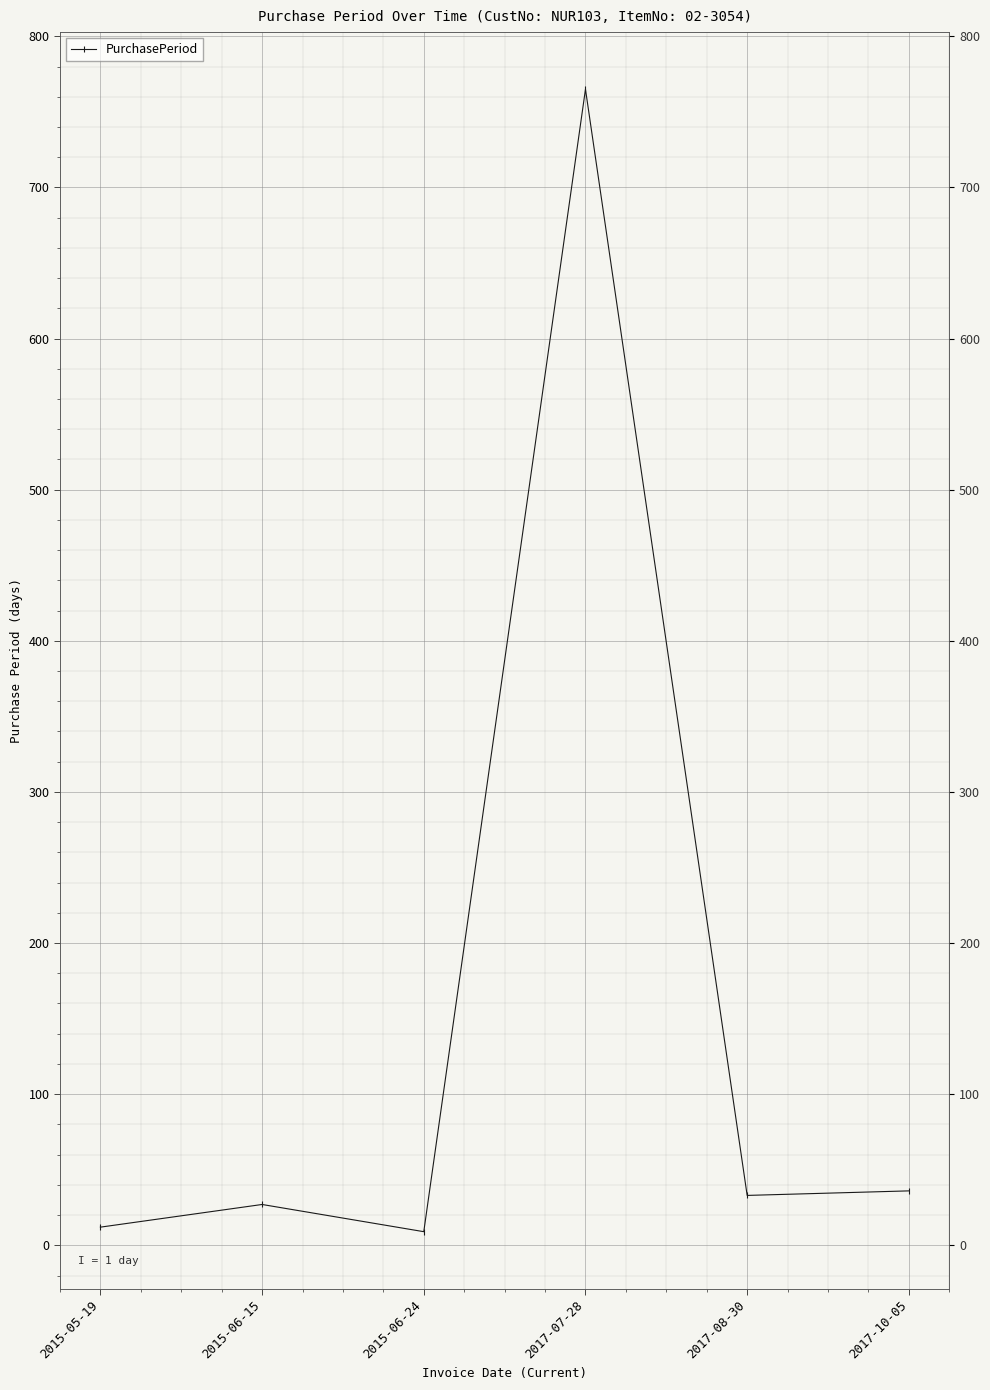

What is the change in value from 2017-07-28 to 2017-08-30?

-732